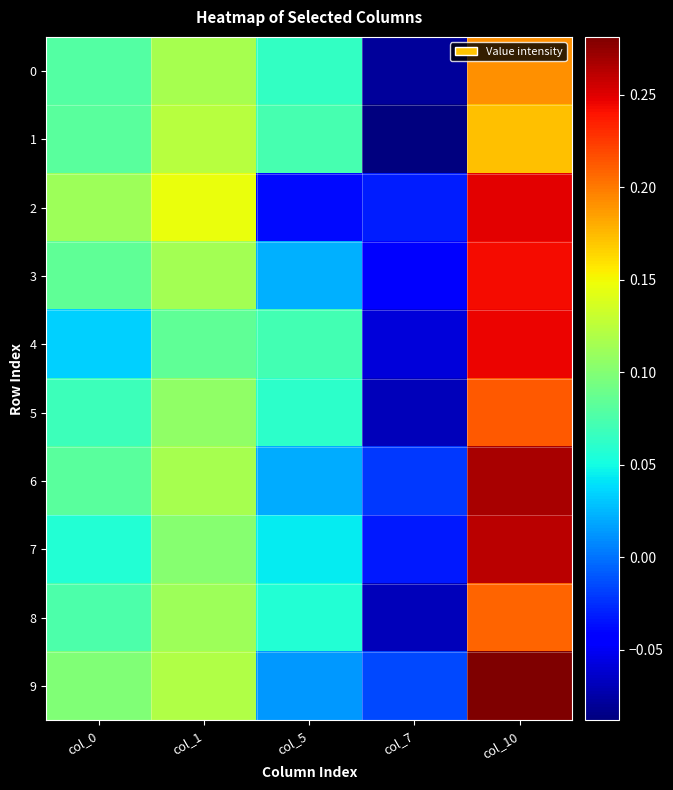

At col_7, list the series in order from largest to smallest.

9, 6, 2, 7, 3, 4, 8, 5, 0, 1